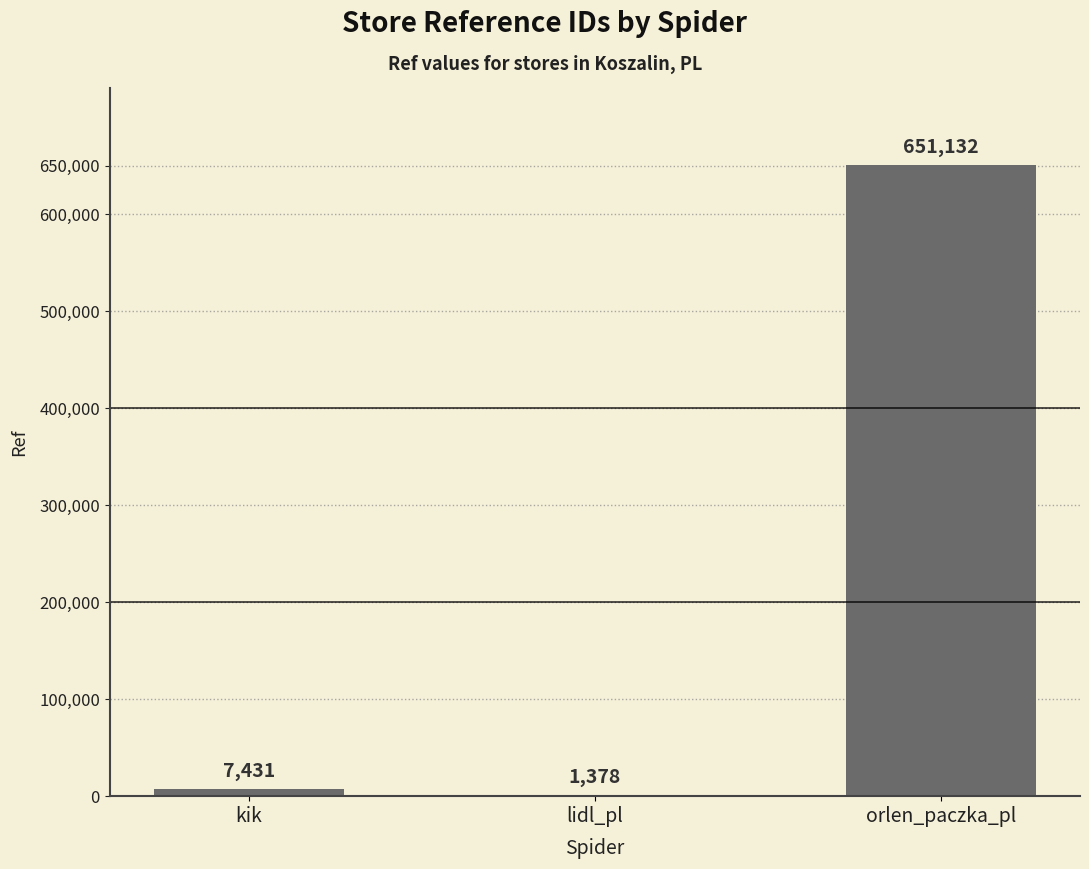

How many series are shown in this chart?

1